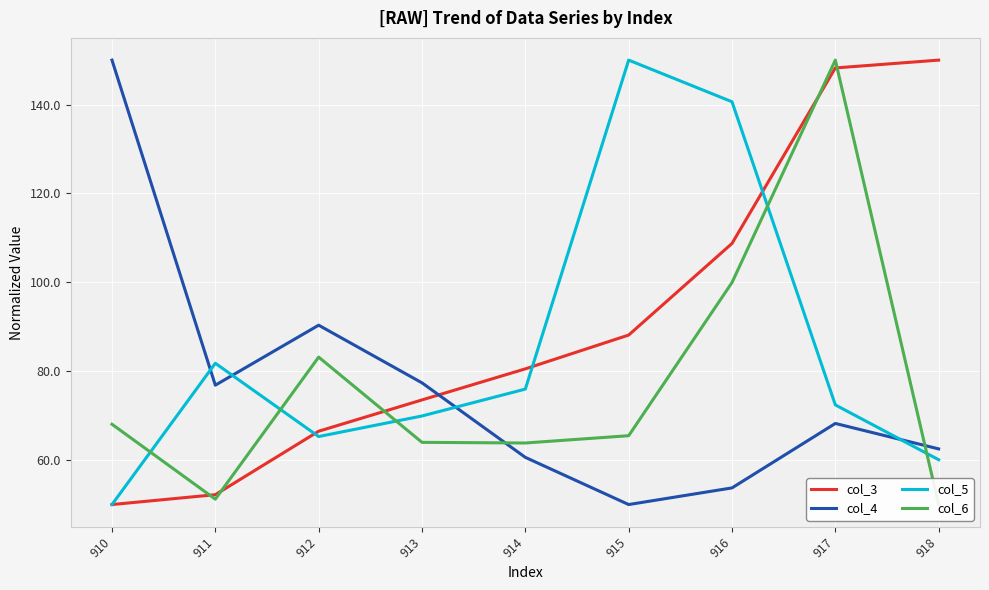

Which series has the largest range (max minus min)?

col_3